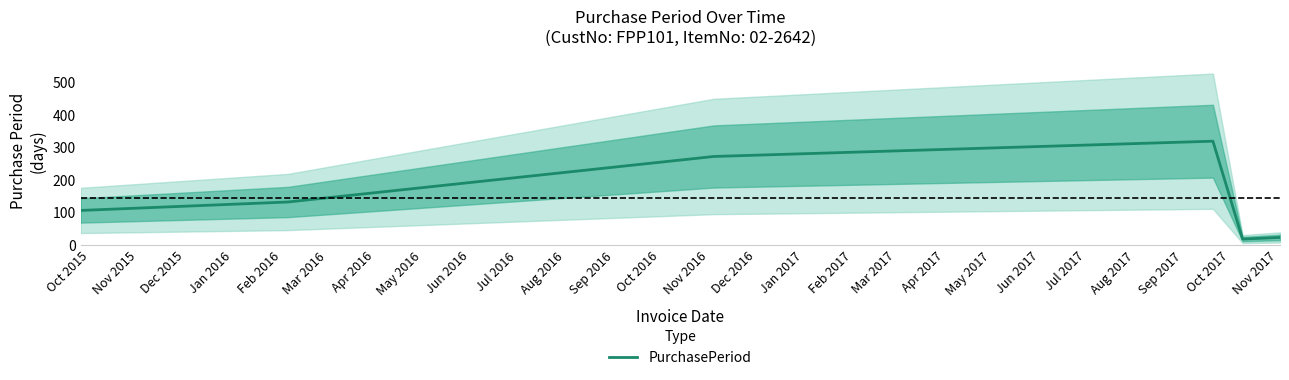

What is the lowest value of the PurchasePeriod series?

19